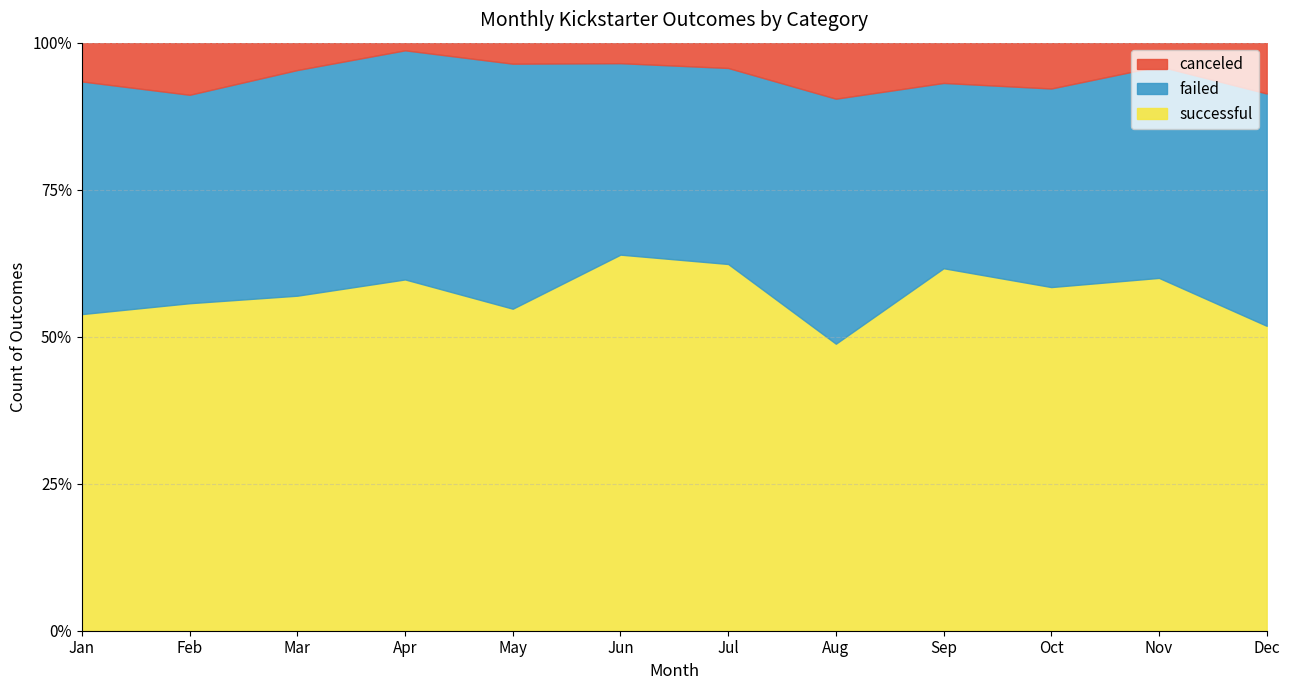

At how many categories does at least one series exceed 28?

12